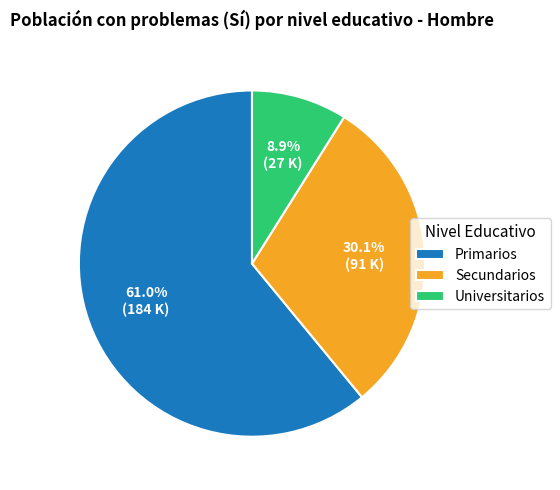

Approximately how many times larger is the value at Secundarios compared to Universitarios?

3.4